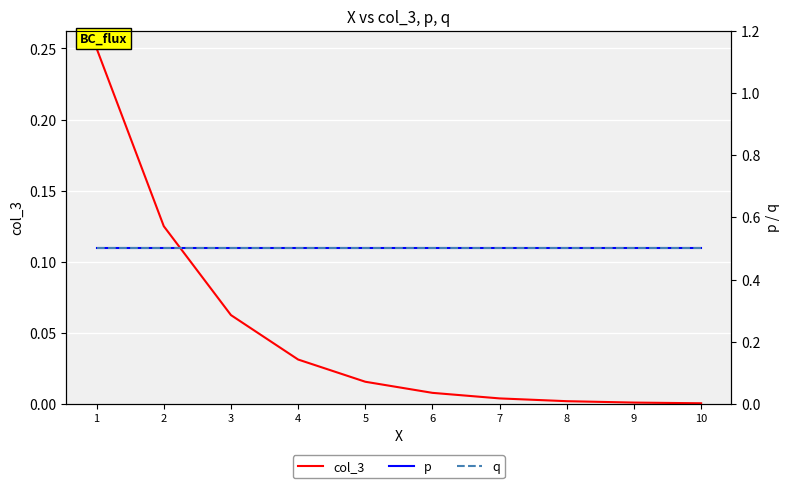

What are all the series names shown in the legend?

col_3, p, q